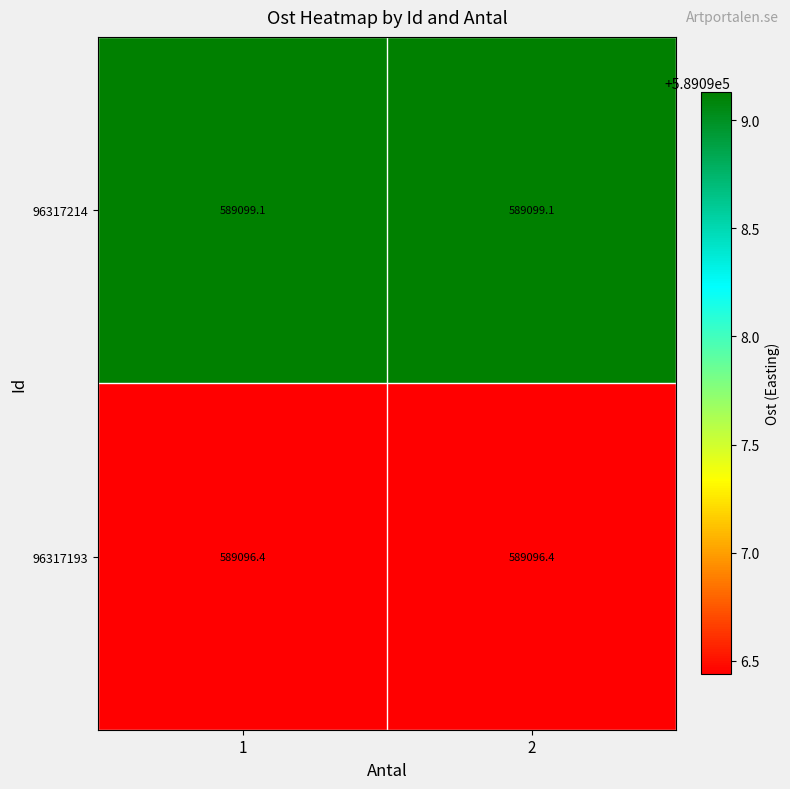

What is the sum of the 96317214 values at 2 and 1?

1178198.2